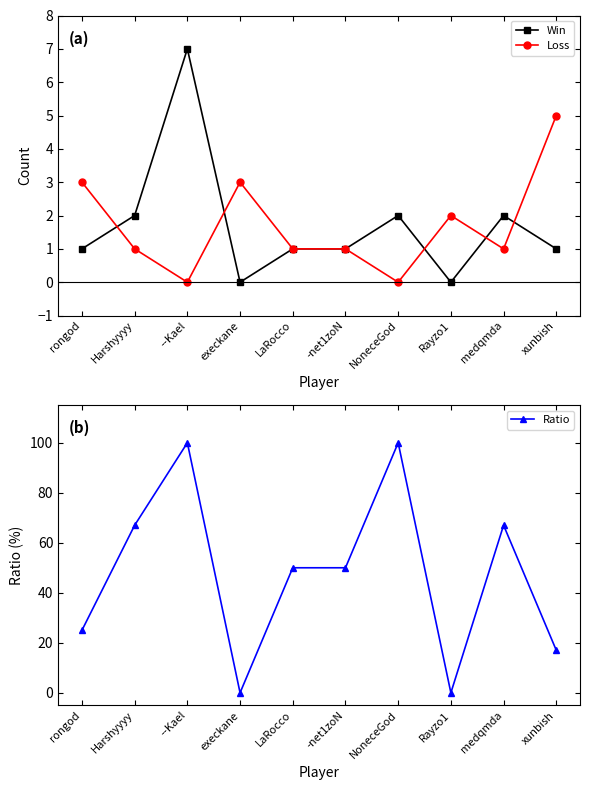

What position from the right is LaRocco?

6